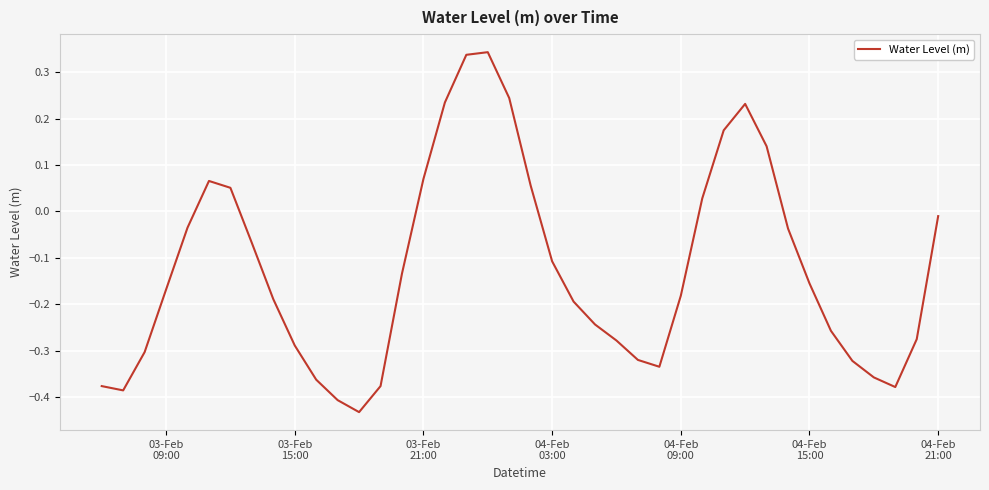

What is the difference between the maximum and minimum values?

0.8